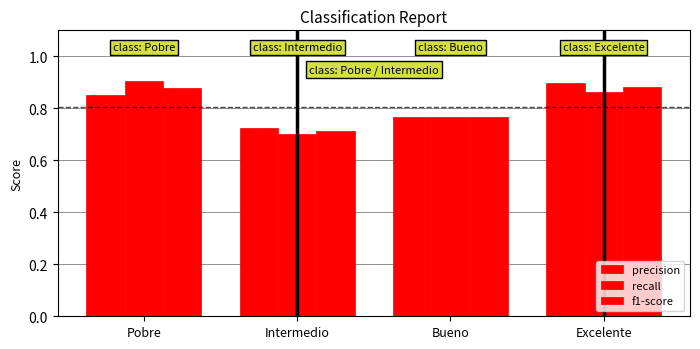

How many recall values are between 0 and 1?

4